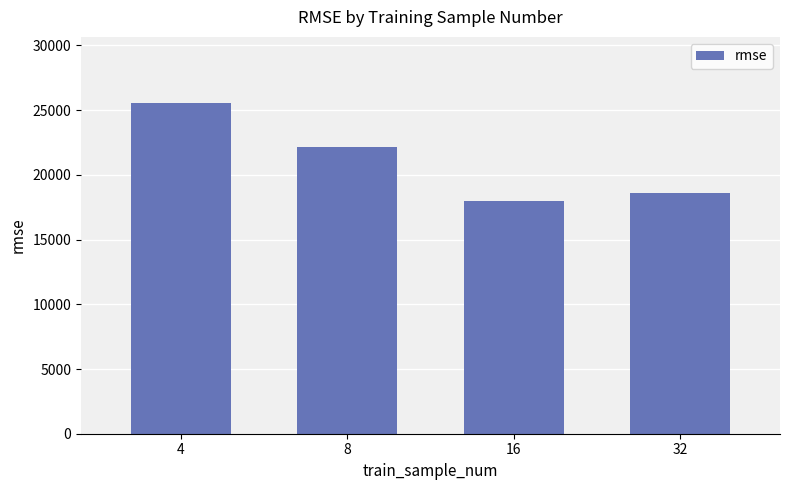

What is the average value?

21078.0